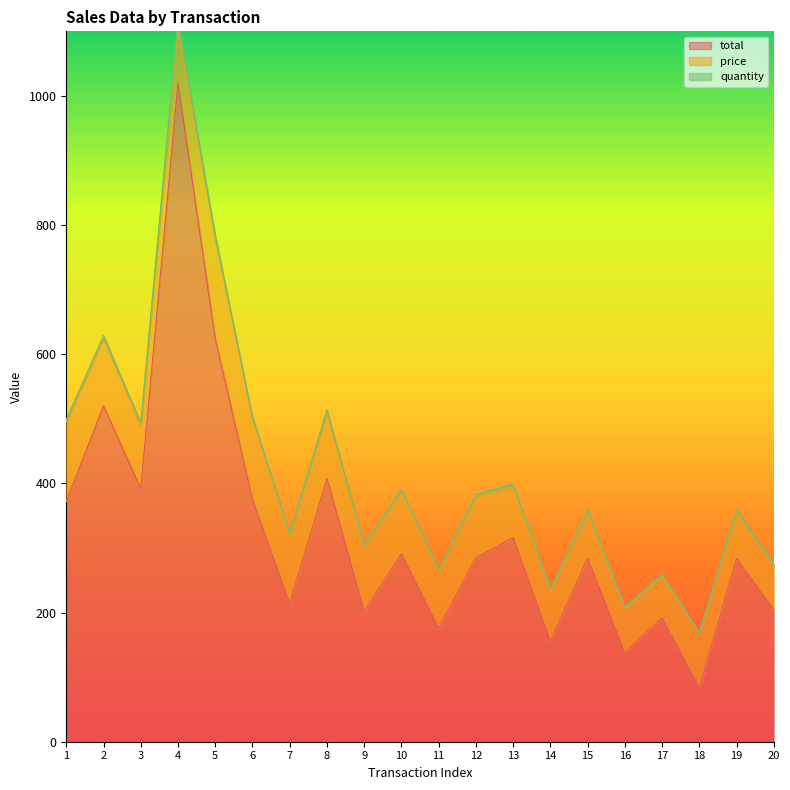

True or false: total and price intersect in this chart.

False